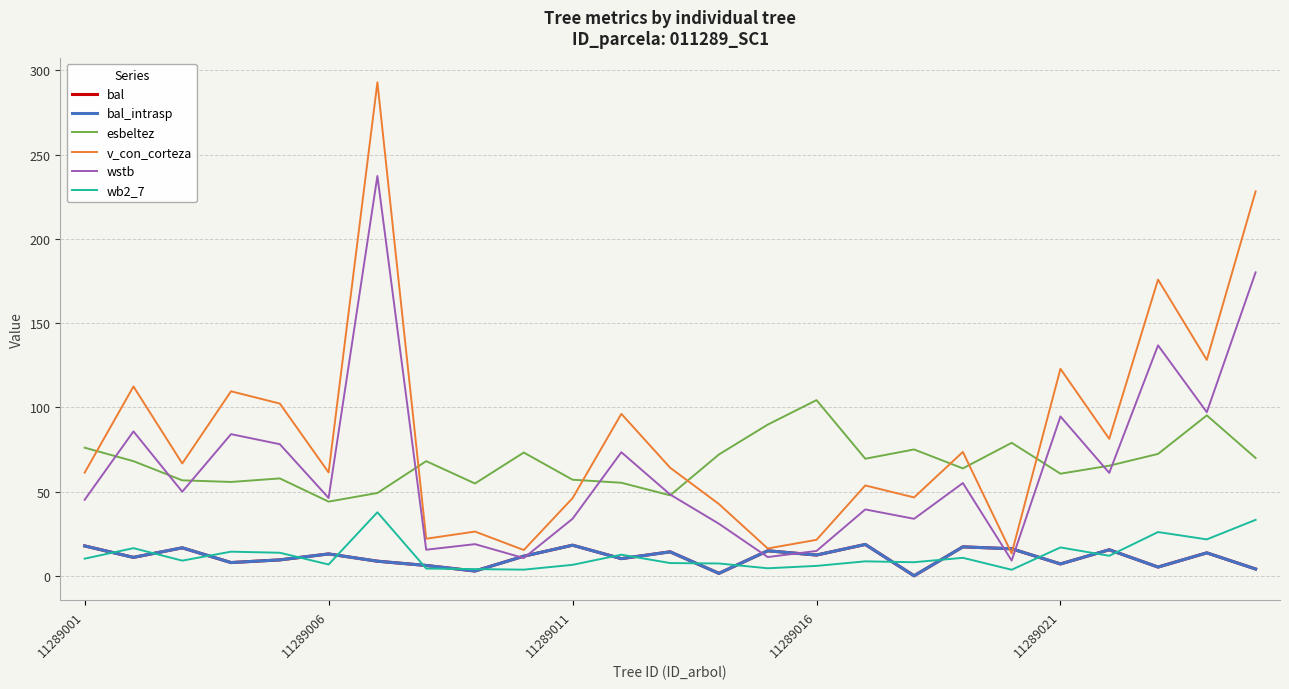

At how many categories does at least one series exceed 151?

3